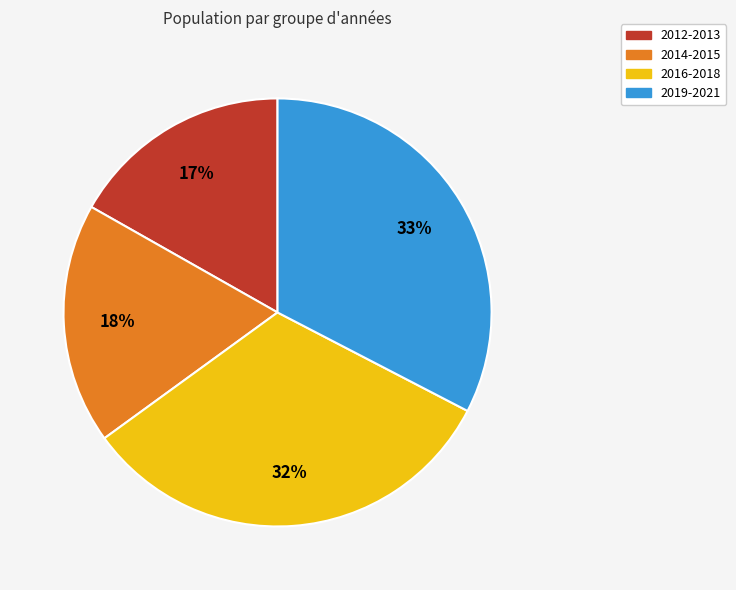

Is there any slice that represents more than half of the pie?

No